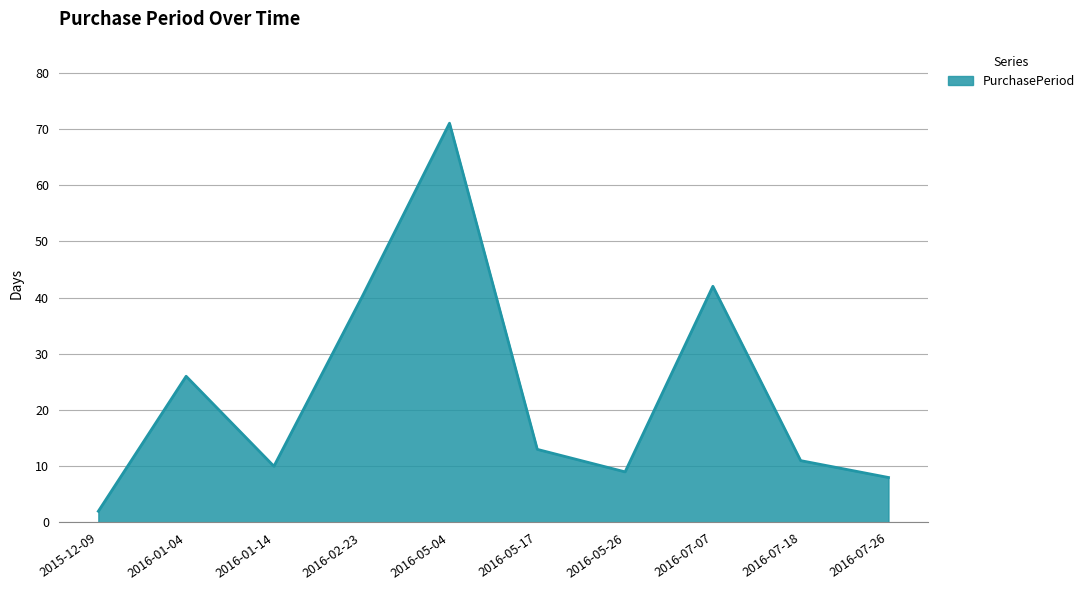

True or false: the data shows 47 at 2016-01-04.

False